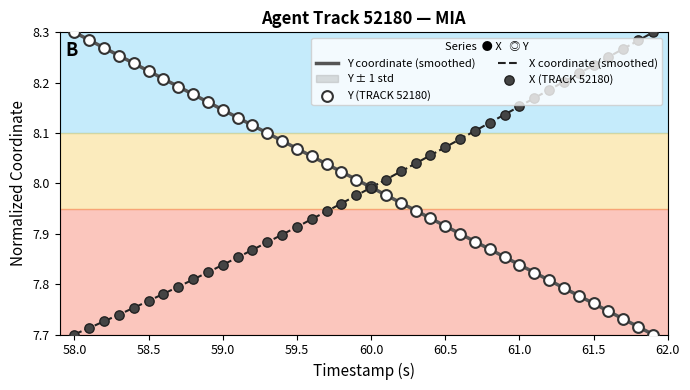

At how many categories does at least one series exceed 8?

39